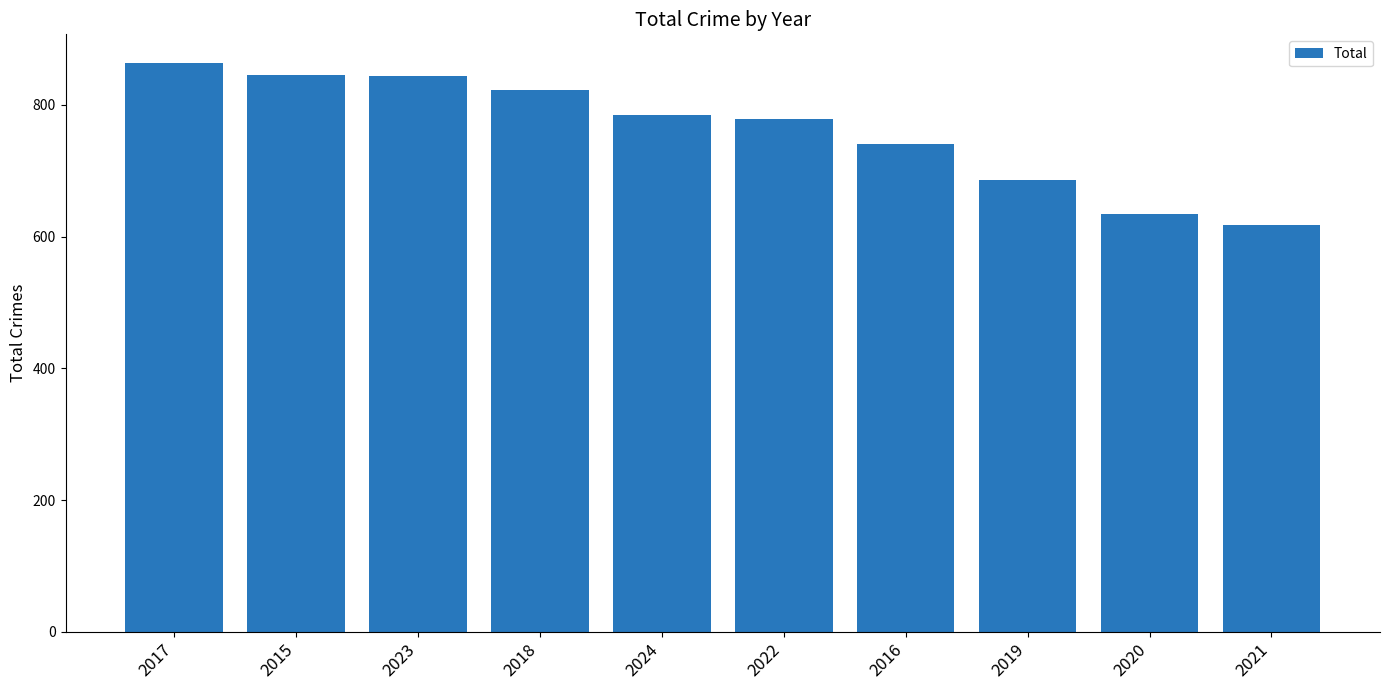

Does the chart contain stacked bars?

No